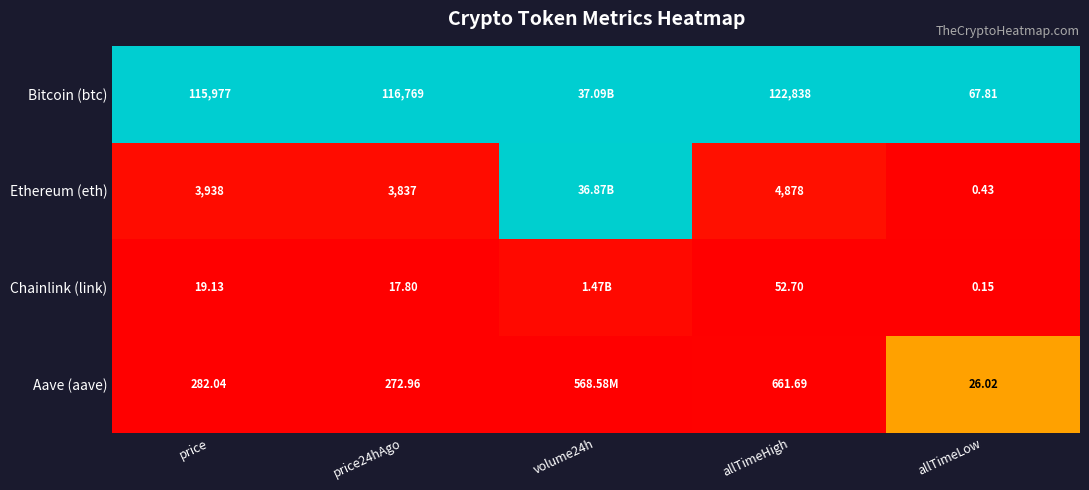

Rank the series at price from lowest to highest value.

Chainlink (link), Aave (aave), Ethereum (eth), Bitcoin (btc)